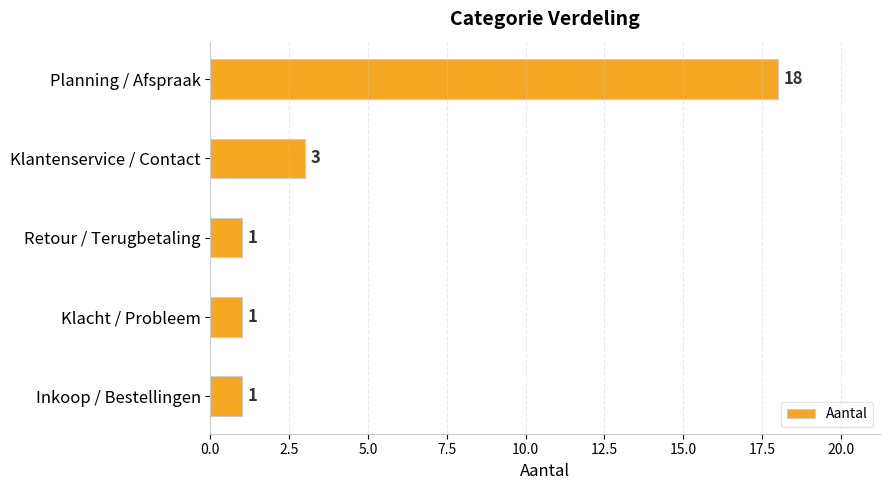

How many bars are there in total?

5